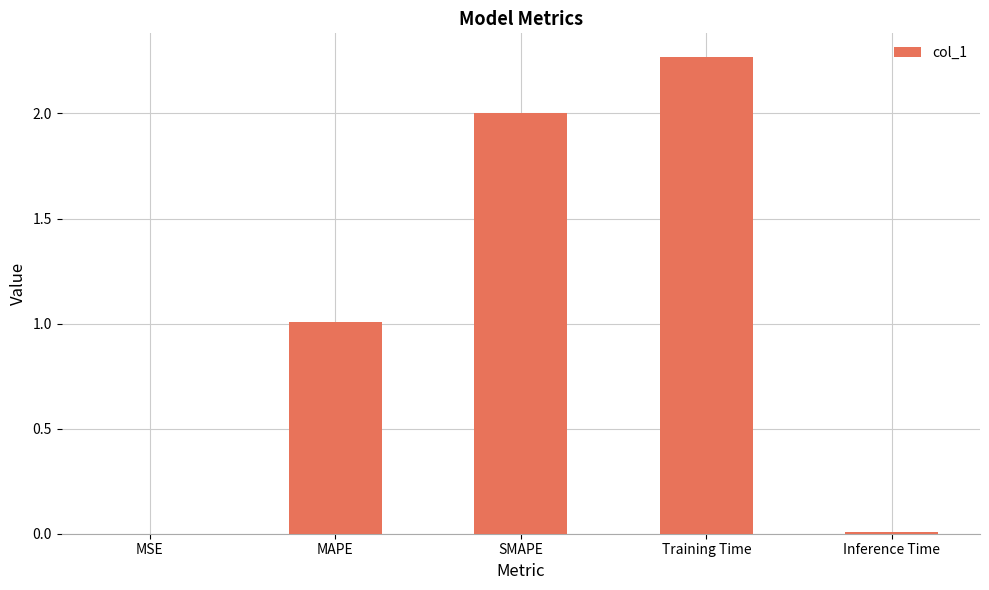

Are the bars horizontal?

No